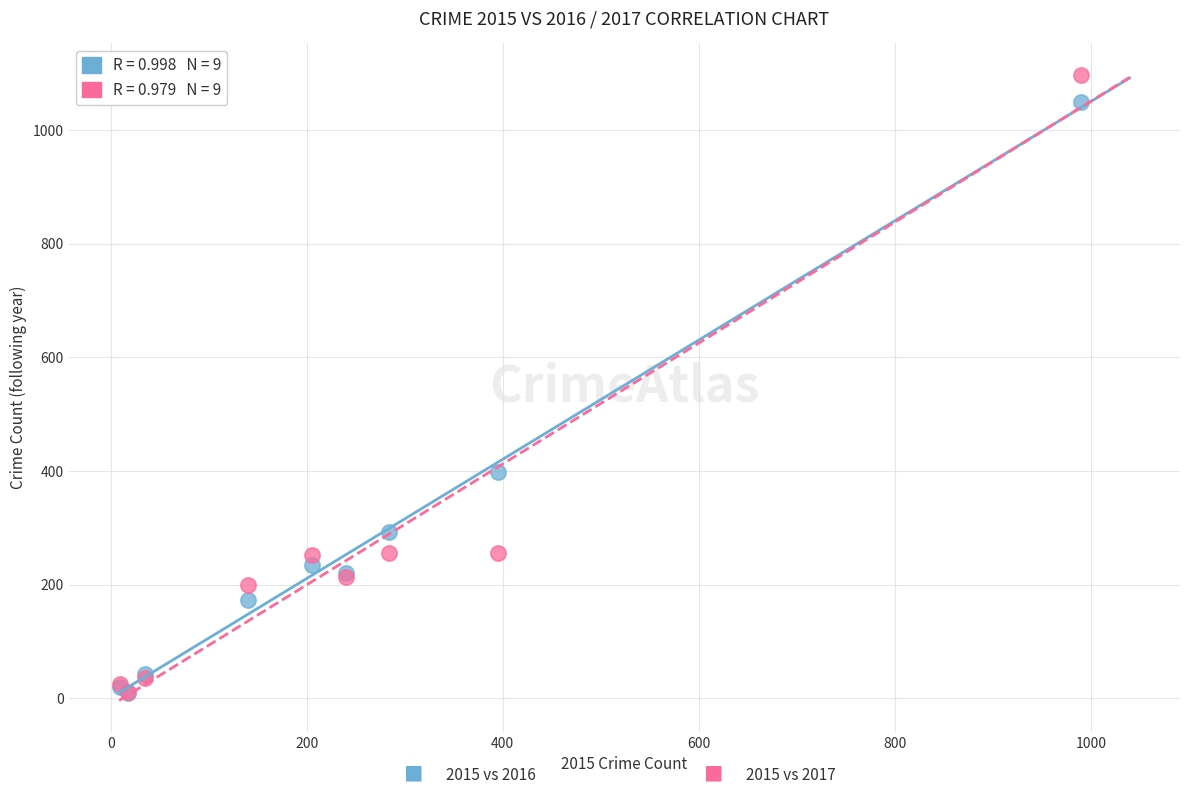

Across all series, what Y value is closest to 553?

399